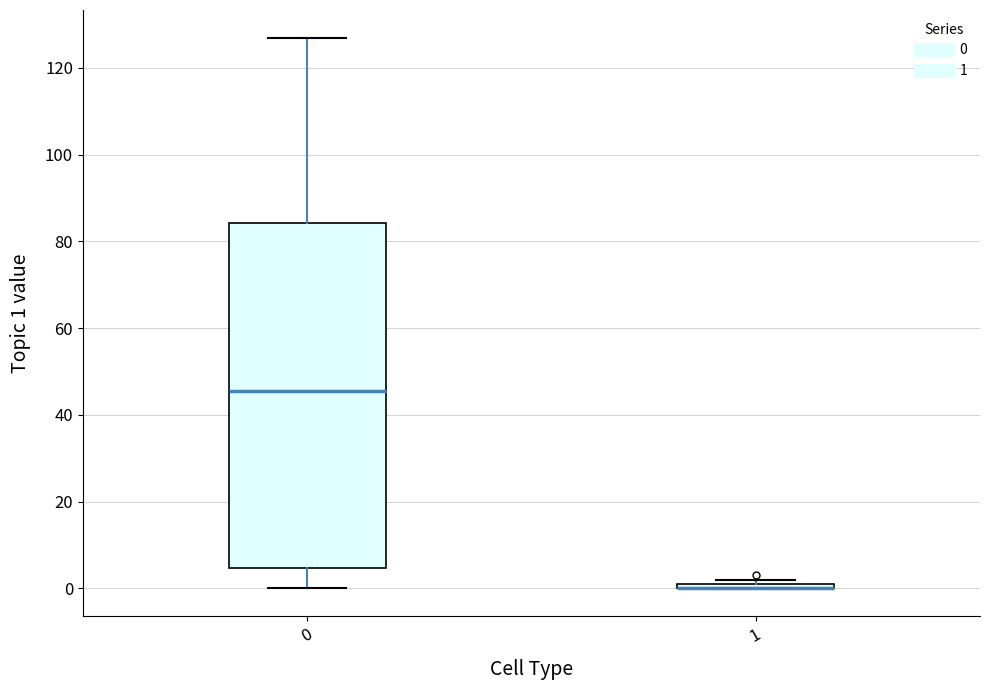

Where is the lower edge of the box at x = 1 on the y-axis? The values are not printed on the chart, so give them approximately, as read against the axis.

0